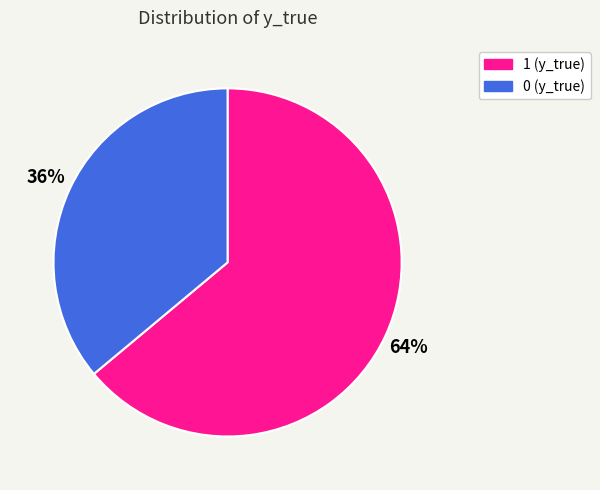

Is it true that 1 is 64% of the pie?

True